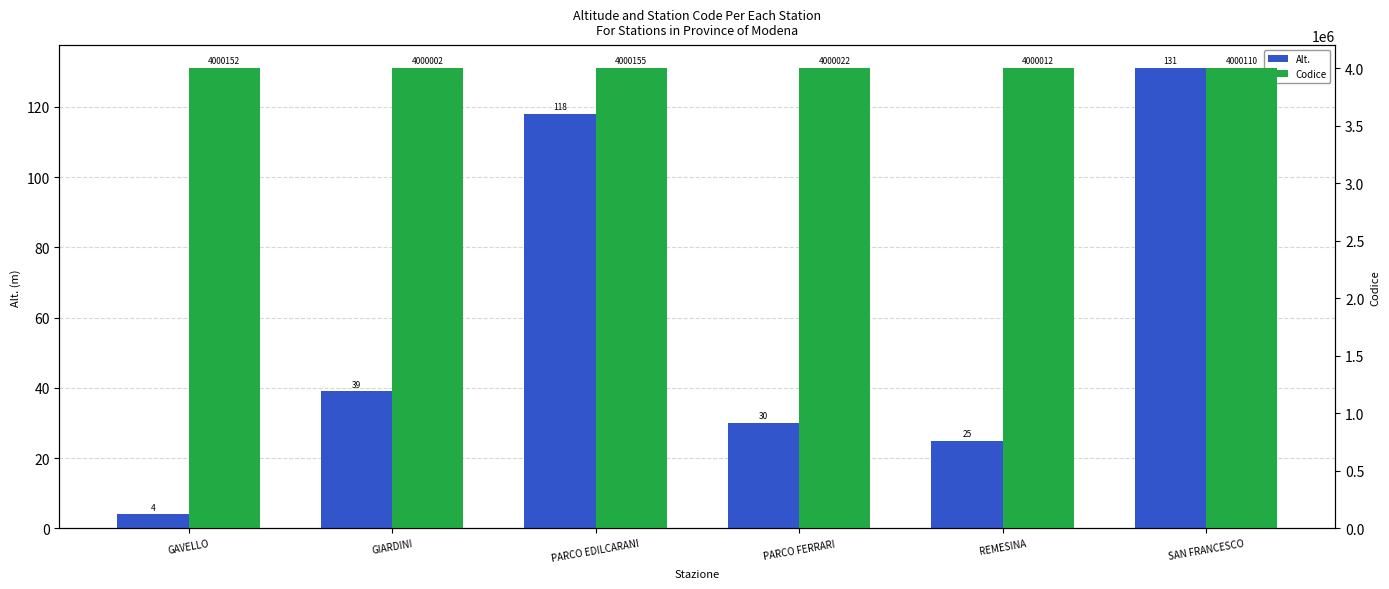

Rank the series by their average value, from lowest to highest.

Alt., Codice